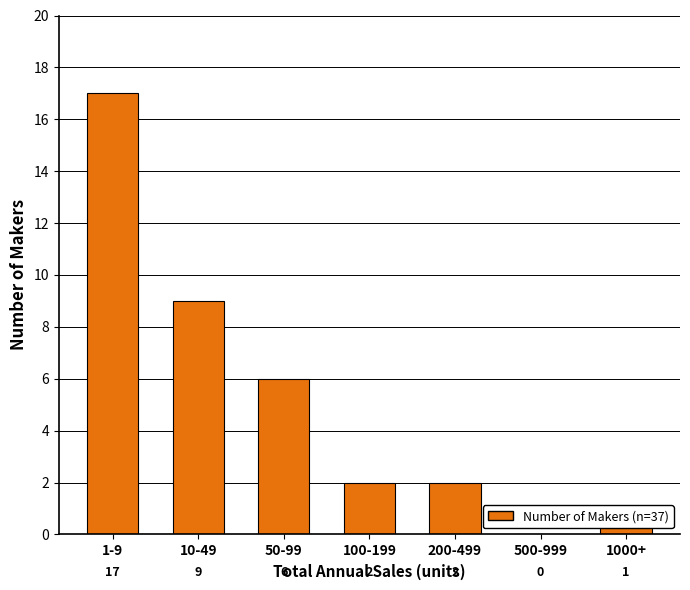

Where is the data nearest to the value 8?

10-49